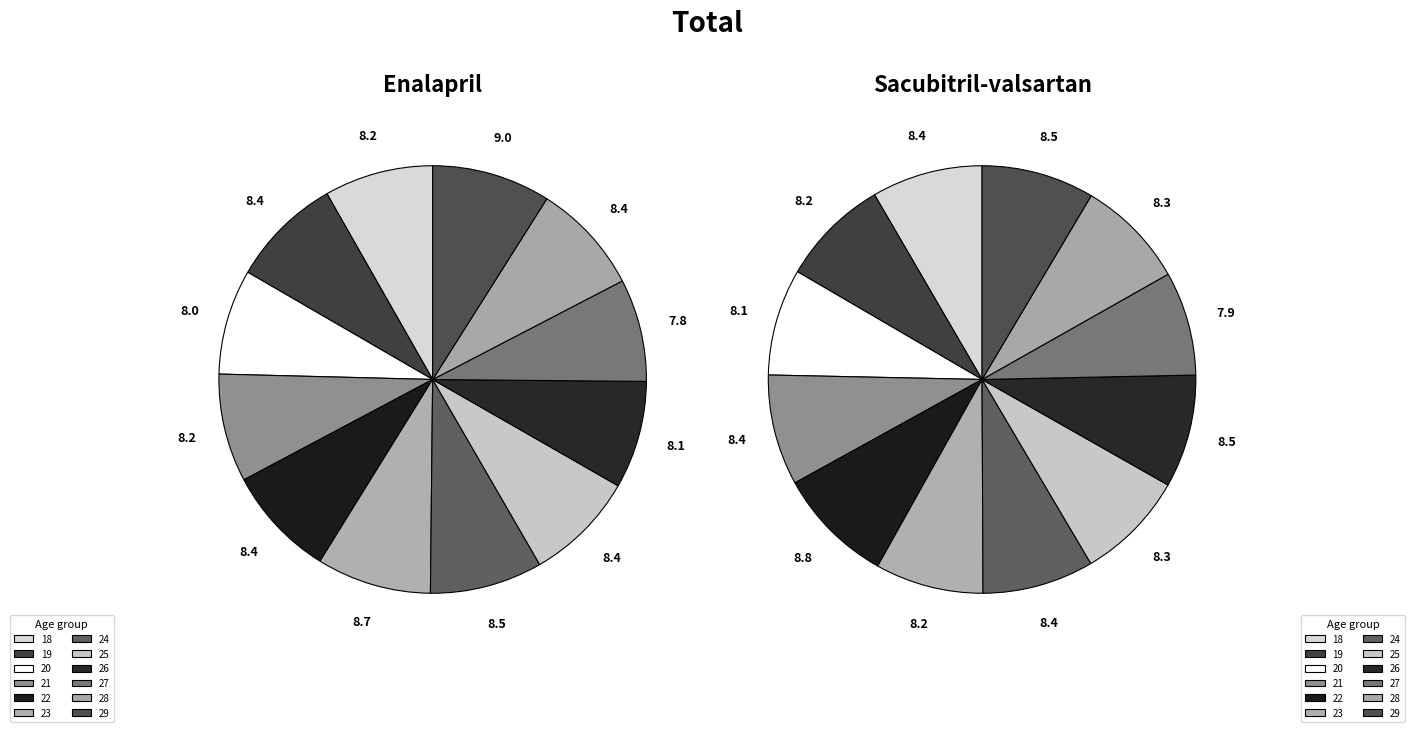

Which has a higher value, 23 or 24?

23